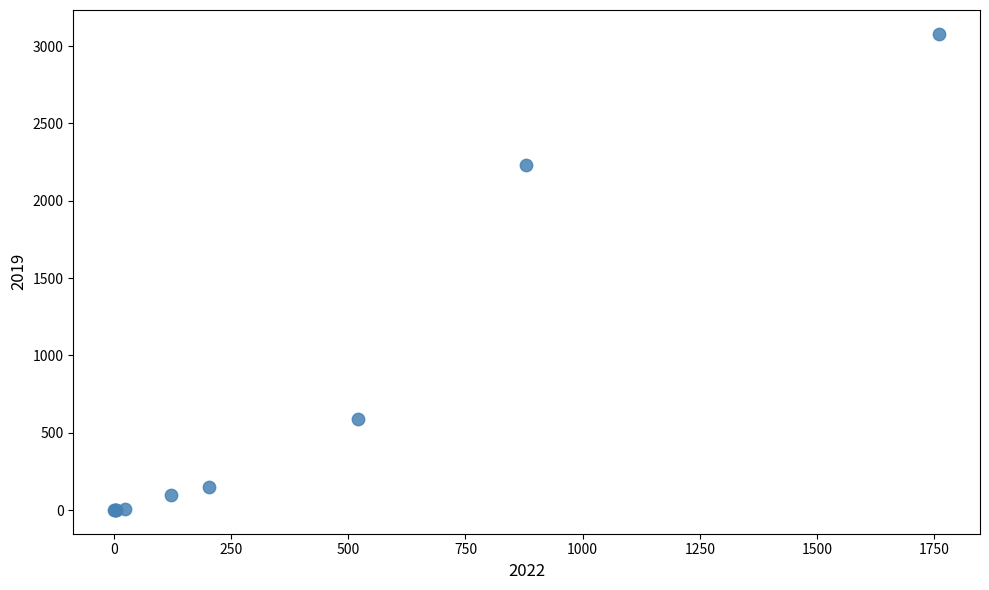

What Y value in the scatter plot is closest to 1540?

2230